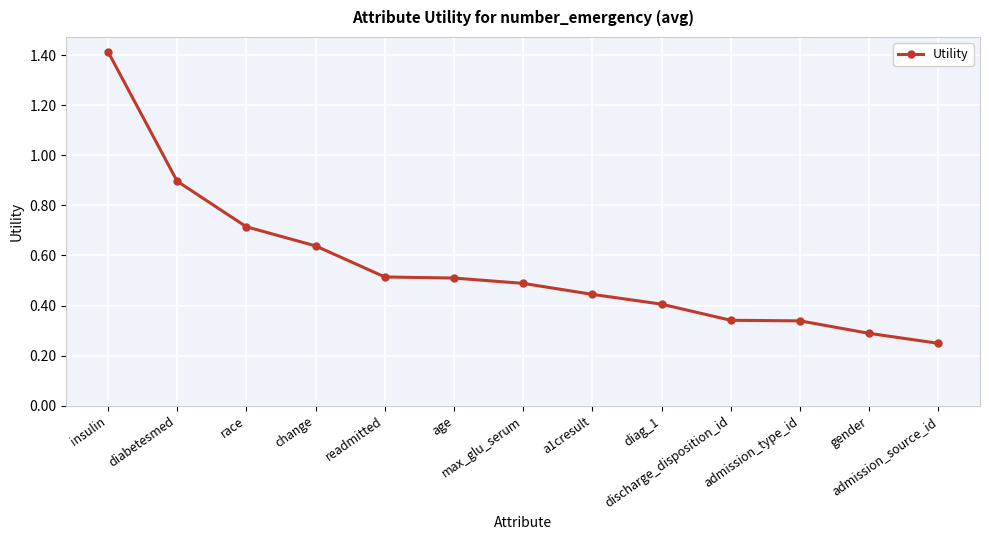

What is the value of the 5th point from the left?

0.5